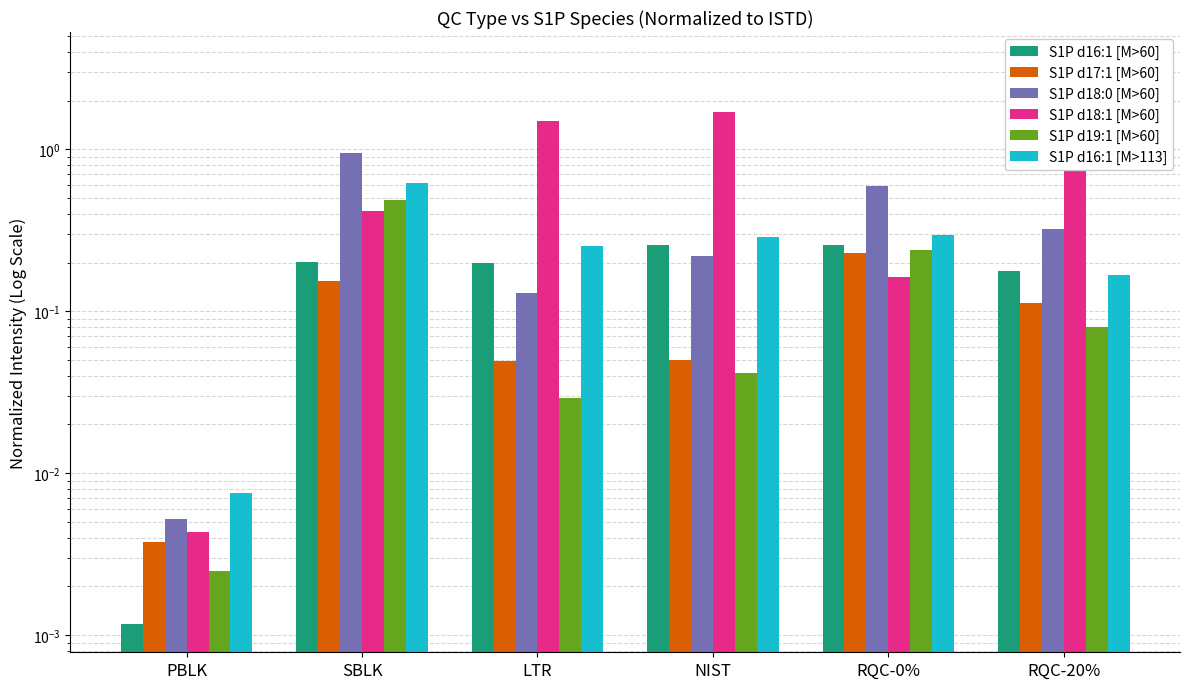

Rank the series by their maximum value, from lowest to highest.

S1P d17:1 [M>60], S1P d16:1 [M>60], S1P d19:1 [M>60], S1P d16:1 [M>113], S1P d18:0 [M>60], S1P d18:1 [M>60]